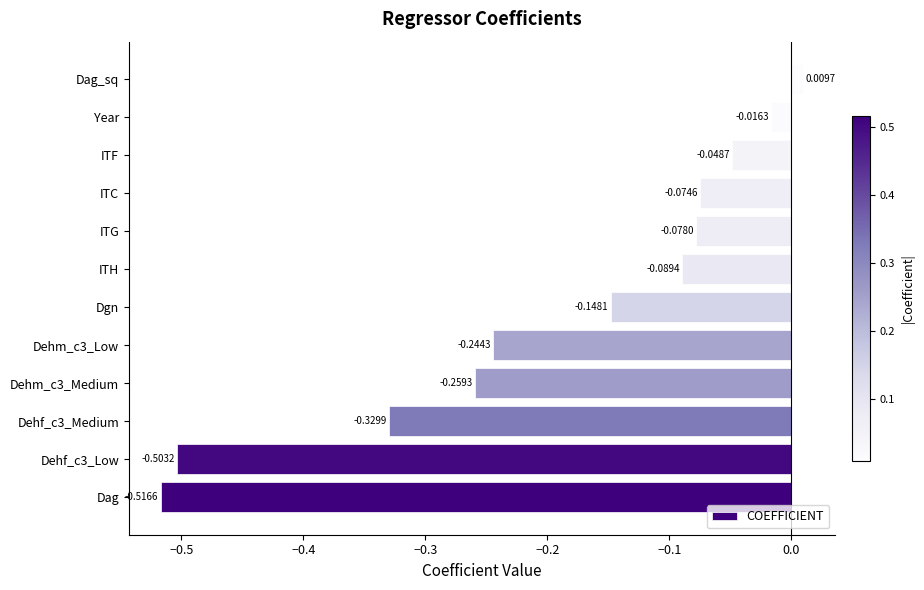

At which label is the value closest to 0?

Dag_sq